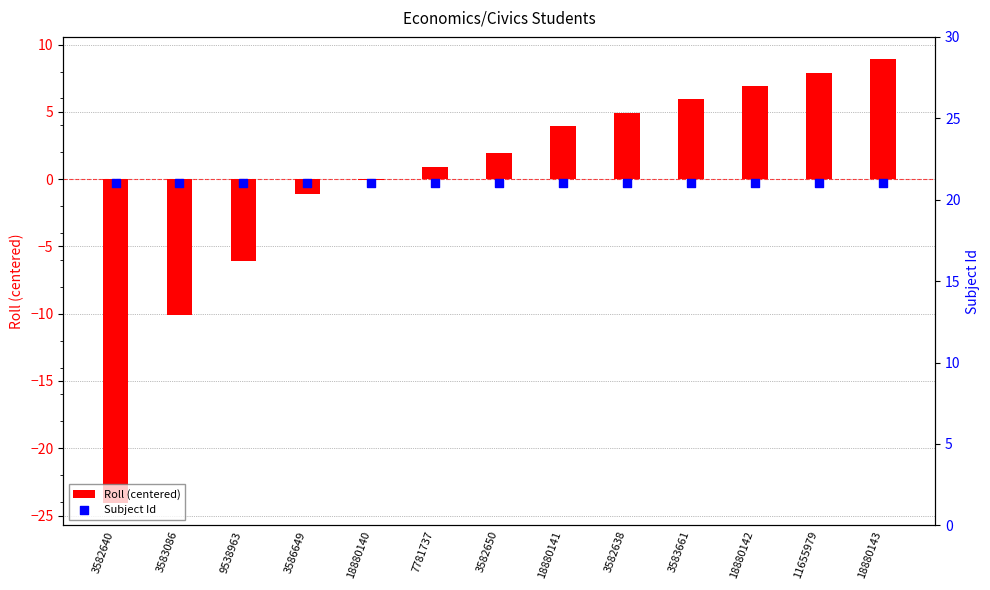

At how many categories does at least one series exceed -1?

13